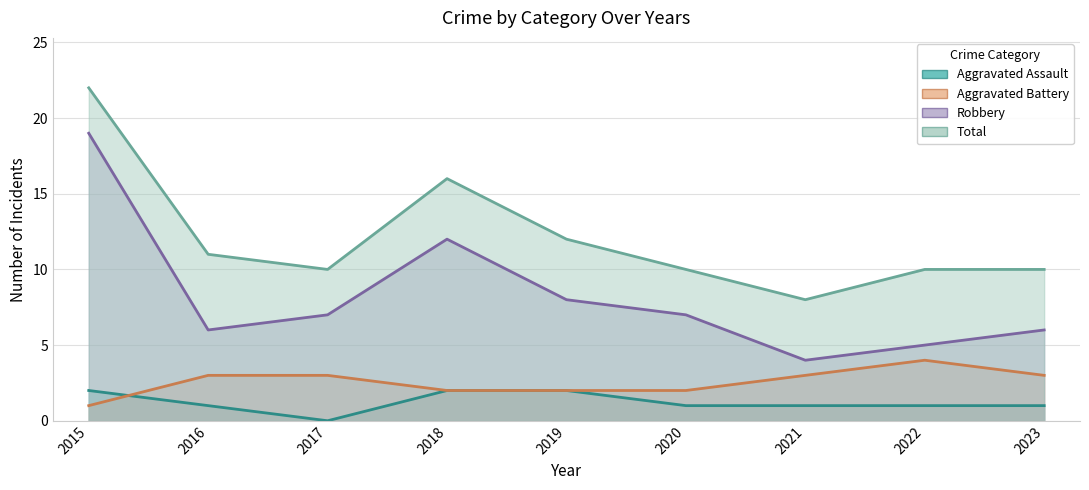

At how many categories does at least one series exceed 13?

2